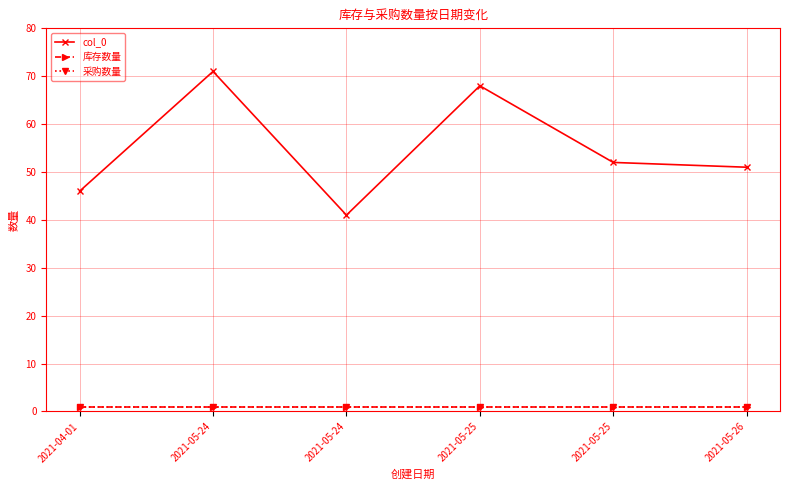

Which series changed the most between 2021-04-01 and 2021-05-26?

col_0